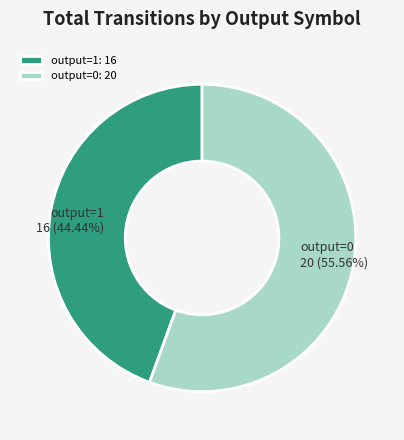

Does any single category account for the majority?

Yes